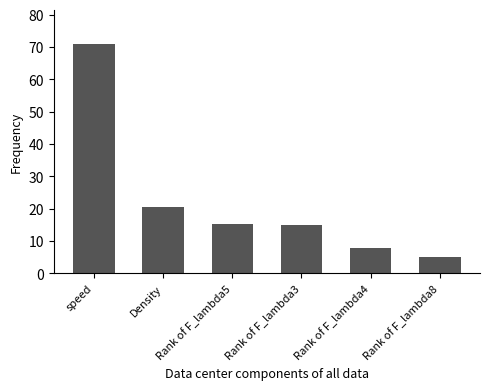

True or false: the data shows 70.8 at speed.

True